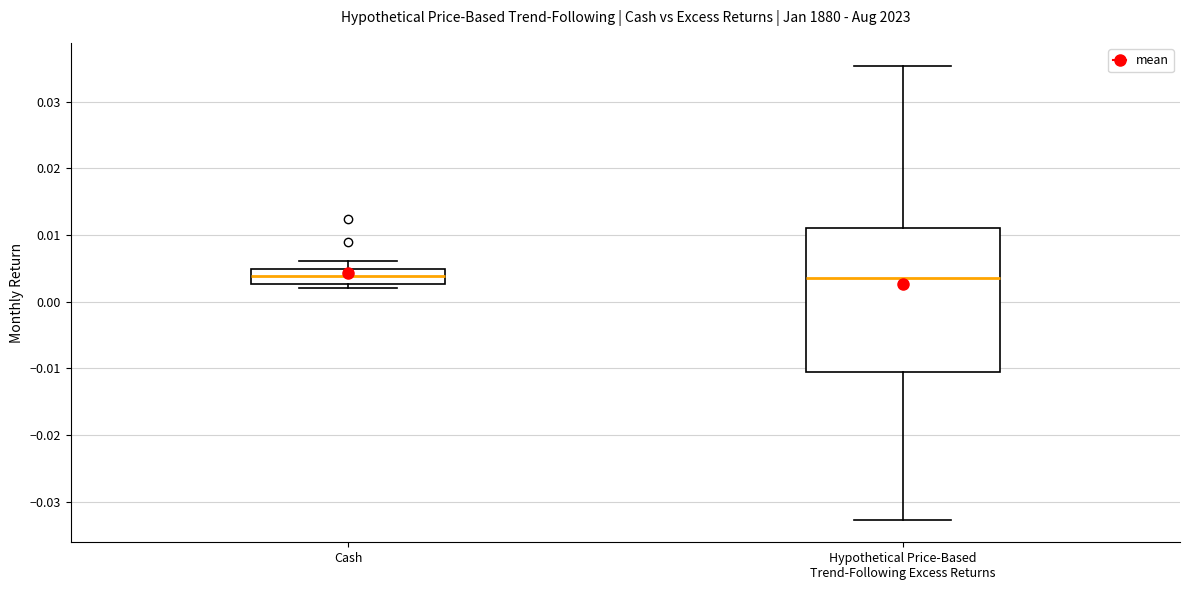

Which box is the tallest, from its lower edge to its upper edge?

Hypothetical Price-Based Trend-Following Excess Returns